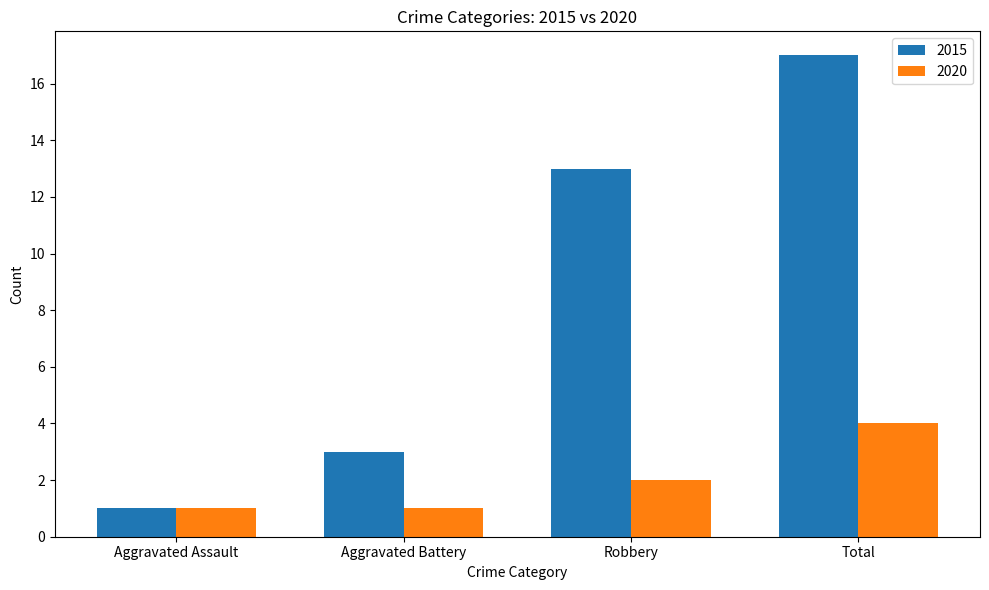

Which series has the widest spread of values?

2015